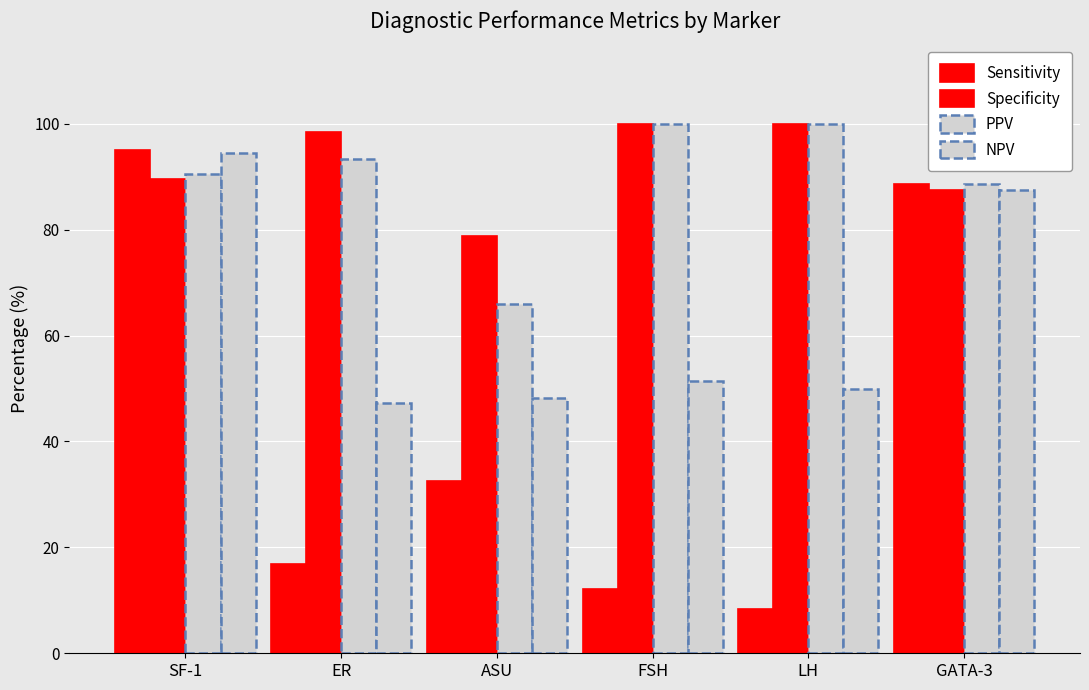

How many distinct data groups are displayed?

4